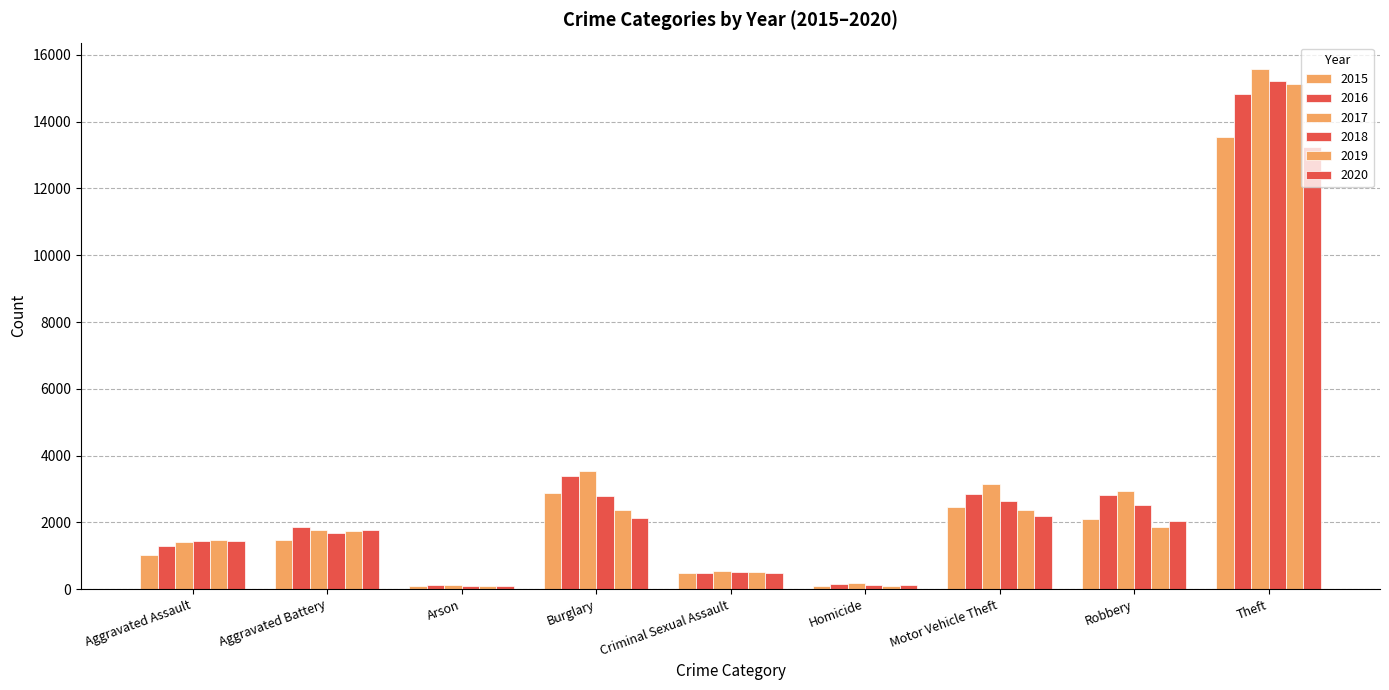

How many bars are there in total?

54